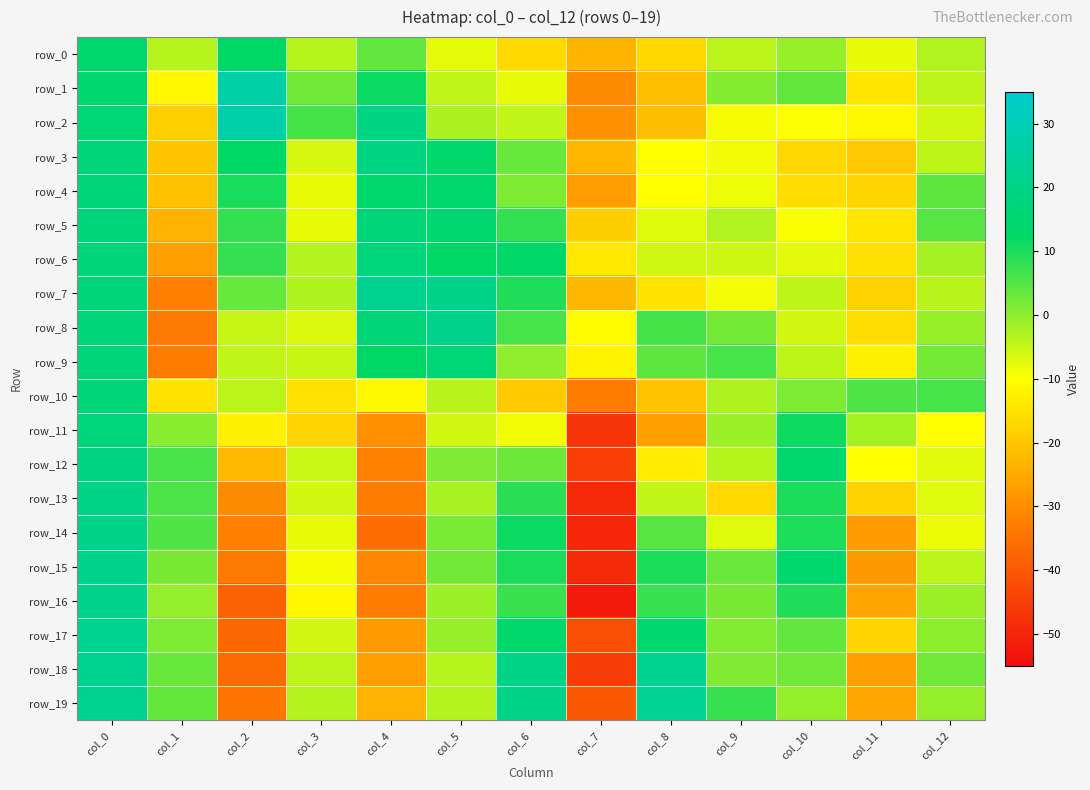

Reading left to right, transcribe all the data shown in this chart.

row_0: col_0=14.2	col_1=-3.6	col_2=12.7	col_3=-3.7	col_4=3.9	col_5=-7.7	col_6=-16.4	col_7=-22.9	col_8=-16.8	col_9=-4.0	col_10=-0.8	col_11=-8.0	col_12=-3.1
row_1: col_0=15.0	col_1=-11.1	col_2=26.6	col_3=2.5	col_4=11.7	col_5=-4.5	col_6=-8.2	col_7=-30.2	col_8=-21.4	col_9=0.6	col_10=3.6	col_11=-14.3	col_12=-4.2
row_2: col_0=15.8	col_1=-18.3	col_2=27.2	col_3=6.4	col_4=18.9	col_5=-2.7	col_6=-4.6	col_7=-29.5	col_8=-21.5	col_9=-9.2	col_10=-9.8	col_11=-11.0	col_12=-5.9
row_3: col_0=16.5	col_1=-19.8	col_2=12.4	col_3=-6.5	col_4=18.7	col_5=13.7	col_6=3.2	col_7=-22.5	col_8=-10.1	col_9=-8.9	col_10=-16.9	col_11=-19.6	col_12=-4.3
row_4: col_0=16.6	col_1=-20.7	col_2=10.2	col_3=-7.9	col_4=13.8	col_5=13.7	col_6=1.3	col_7=-27.1	col_8=-10.1	col_9=-8.6	col_10=-15.8	col_11=-17.3	col_12=4.0
row_5: col_0=16.8	col_1=-23.4	col_2=7.8	col_3=-8.0	col_4=16.5	col_5=14.8	col_6=8.0	col_7=-18.6	col_8=-7.3	col_9=-3.1	col_10=-9.5	col_11=-14.3	col_12=4.9
row_6: col_0=16.7	col_1=-26.7	col_2=7.9	col_3=-3.4	col_4=17.1	col_5=12.5	col_6=13.2	col_7=-14.0	col_8=-5.9	col_9=-5.6	col_10=-7.7	col_11=-15.4	col_12=-2.2
row_7: col_0=16.8	col_1=-32.3	col_2=3.4	col_3=-2.9	col_4=21.8	col_5=20.1	col_6=9.7	col_7=-22.4	col_8=-15.1	col_9=-9.0	col_10=-4.4	col_11=-18.0	col_12=-3.7
row_8: col_0=16.8	col_1=-33.6	col_2=-5.1	col_3=-6.8	col_4=16.6	col_5=20.8	col_6=6.1	col_7=-10.5	col_8=6.5	col_9=2.2	col_10=-6.0	col_11=-15.9	col_12=-0.8
row_9: col_0=16.8	col_1=-32.8	col_2=-4.6	col_3=-5.0	col_4=12.3	col_5=16.0	col_6=-0.2	col_7=-11.8	col_8=4.0	col_9=6.2	col_10=-4.3	col_11=-12.2	col_12=2.1
row_10: col_0=16.6	col_1=-14.9	col_2=-3.9	col_3=-15.3	col_4=-11.0	col_5=-3.7	col_6=-19.3	col_7=-32.8	col_8=-20.4	col_9=-2.8	col_10=1.5	col_11=5.6	col_12=6.3
row_11: col_0=17.5	col_1=0.4	col_2=-12.3	col_3=-17.4	col_4=-29.5	col_5=-6.1	col_6=-8.9	col_7=-46.6	col_8=-26.6	col_9=-1.3	col_10=11.2	col_11=-2.0	col_12=-10.0
row_12: col_0=18.8	col_1=6.1	col_2=-22.1	col_3=-5.1	col_4=-31.9	col_5=1.1	col_6=2.9	col_7=-45.0	col_8=-13.3	col_9=-3.6	col_10=14.1	col_11=-10.0	col_12=-7.4
row_13: col_0=19.7	col_1=5.7	col_2=-30.2	col_3=-6.1	col_4=-33.1	col_5=-2.4	col_6=8.7	col_7=-49.2	col_8=-4.6	col_9=-16.6	col_10=10.0	col_11=-17.7	col_12=-7.1
row_14: col_0=20.4	col_1=5.4	col_2=-32.4	col_3=-8.0	col_4=-35.8	col_5=1.7	col_6=11.5	col_7=-49.9	col_8=4.7	col_9=-7.3	col_10=9.8	col_11=-27.5	col_12=-8.3
row_15: col_0=20.8	col_1=1.8	col_2=-33.6	col_3=-9.1	col_4=-31.2	col_5=2.6	col_6=10.1	col_7=-49.2	col_8=10.0	col_9=3.1	col_10=14.0	col_11=-27.9	col_12=-3.9
row_16: col_0=21.1	col_1=-0.5	col_2=-38.0	col_3=-11.4	col_4=-32.8	col_5=-1.3	col_6=7.3	col_7=-52.2	col_8=7.5	col_9=1.9	col_10=9.5	col_11=-25.9	col_12=-1.4
row_17: col_0=21.3	col_1=1.4	col_2=-37.1	col_3=-6.1	col_4=-27.5	col_5=-0.8	col_6=13.6	col_7=-41.9	col_8=14.5	col_9=1.1	col_10=3.8	col_11=-17.5	col_12=0.2
row_18: col_0=21.3	col_1=3.3	col_2=-36.6	col_3=-4.0	col_4=-26.6	col_5=-3.6	col_6=19.7	col_7=-45.6	col_8=21.8	col_9=1.1	col_10=2.4	col_11=-26.8	col_12=2.6
row_19: col_0=21.4	col_1=3.6	col_2=-34.2	col_3=-3.5	col_4=-23.4	col_5=-3.4	col_6=20.1	col_7=-39.9	col_8=22.2	col_9=7.7	col_10=-0.6	col_11=-25.8	col_12=-0.6